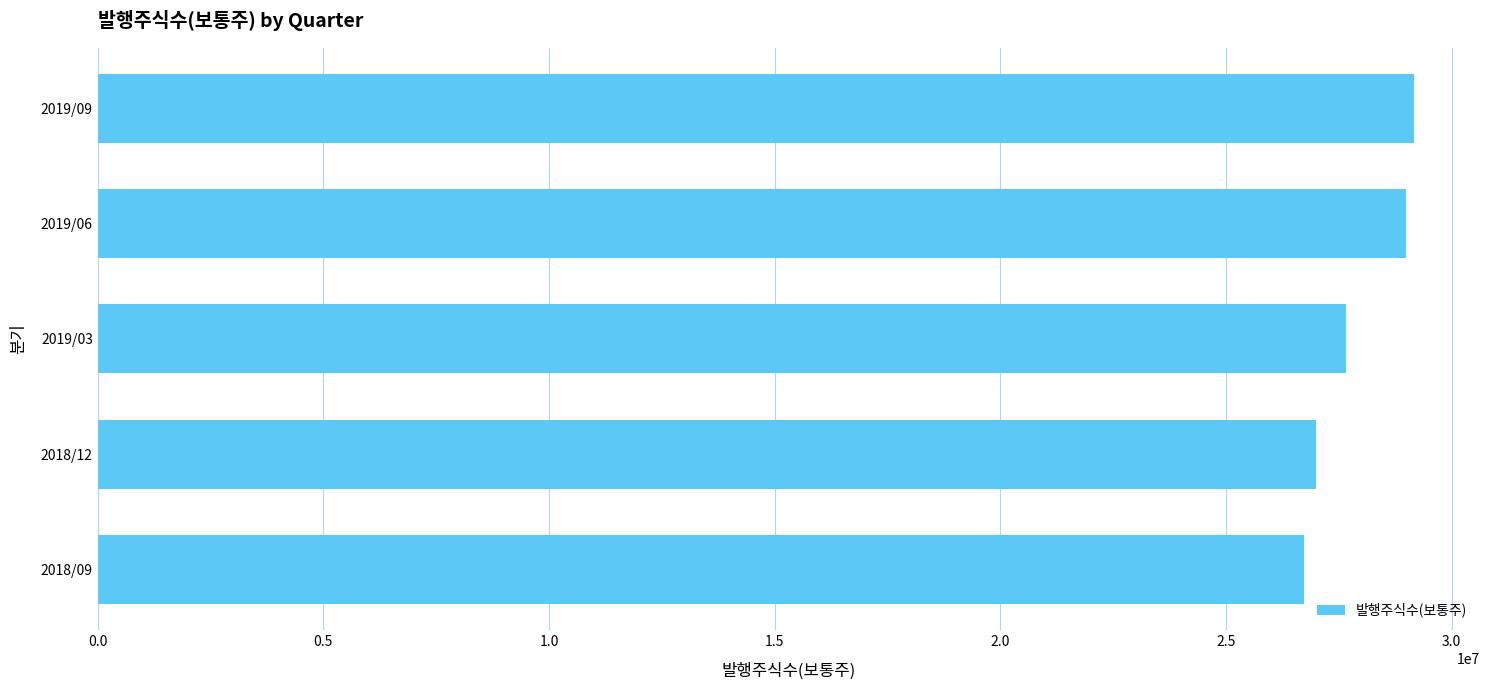

Reading top to bottom, list all the values displayed in this chart.

2019/09=29168379	2019/06=28986693	2019/03=27655844	2018/12=26993204	2018/09=26727391